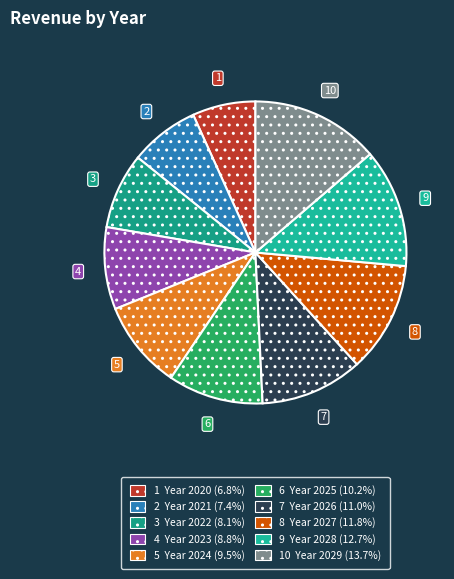

How many segments does this pie chart have?

10